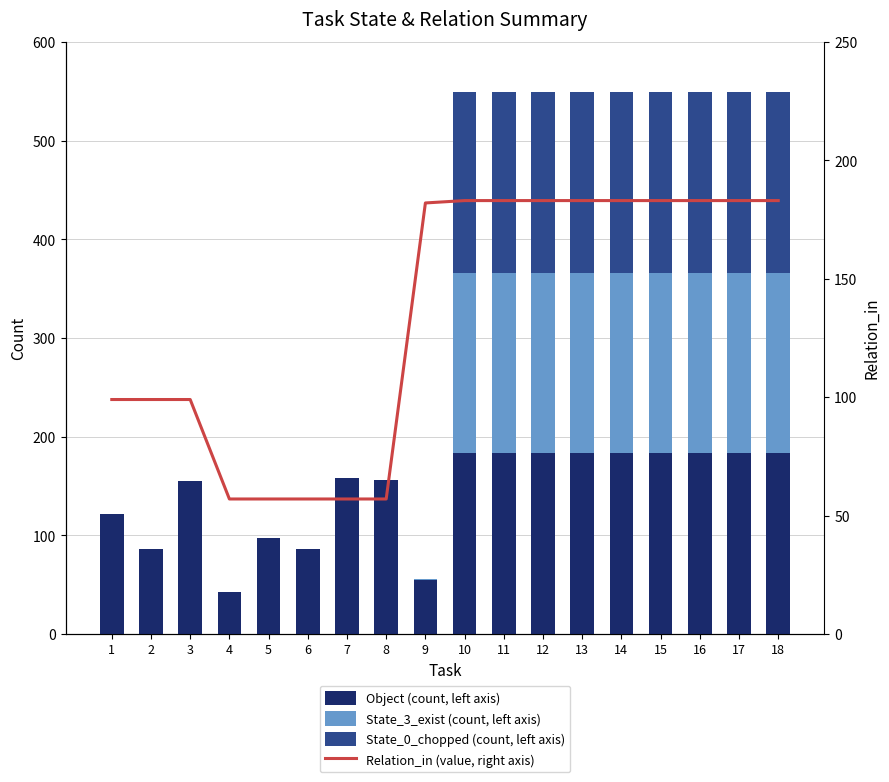

Which series changed the most between 6 and 9?

Relation_in